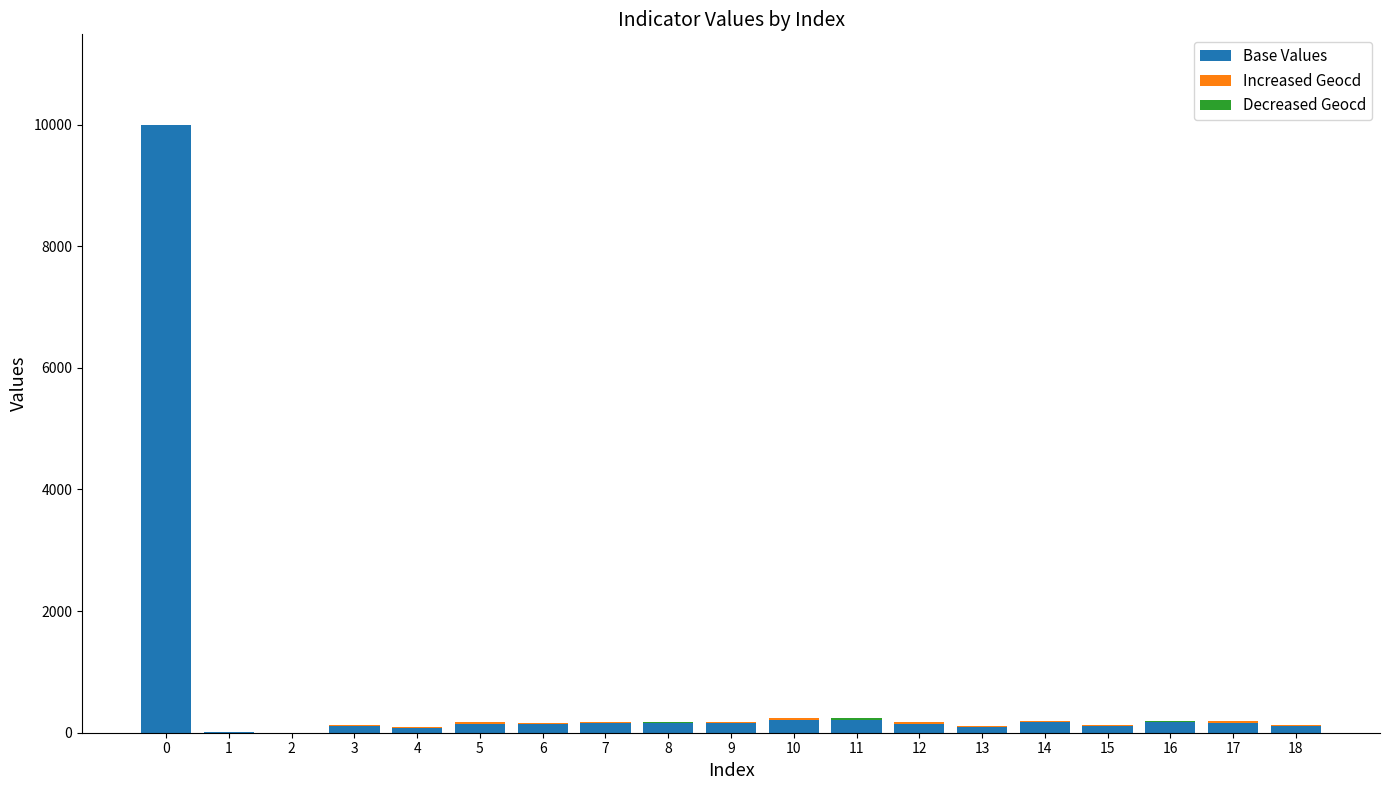

Between 2 and 14, which series saw the biggest shift?

Base Values